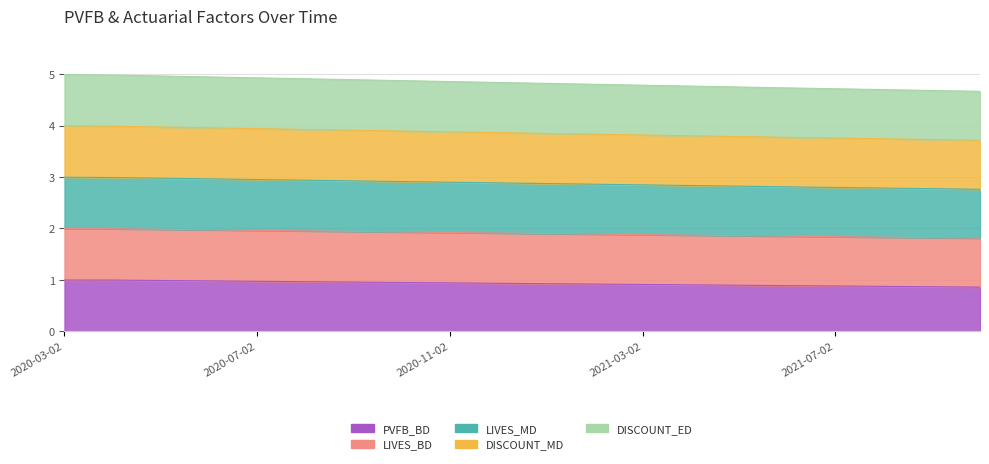

Between 2021-03-02 and 2020-04-02, which is larger?

2020-04-02